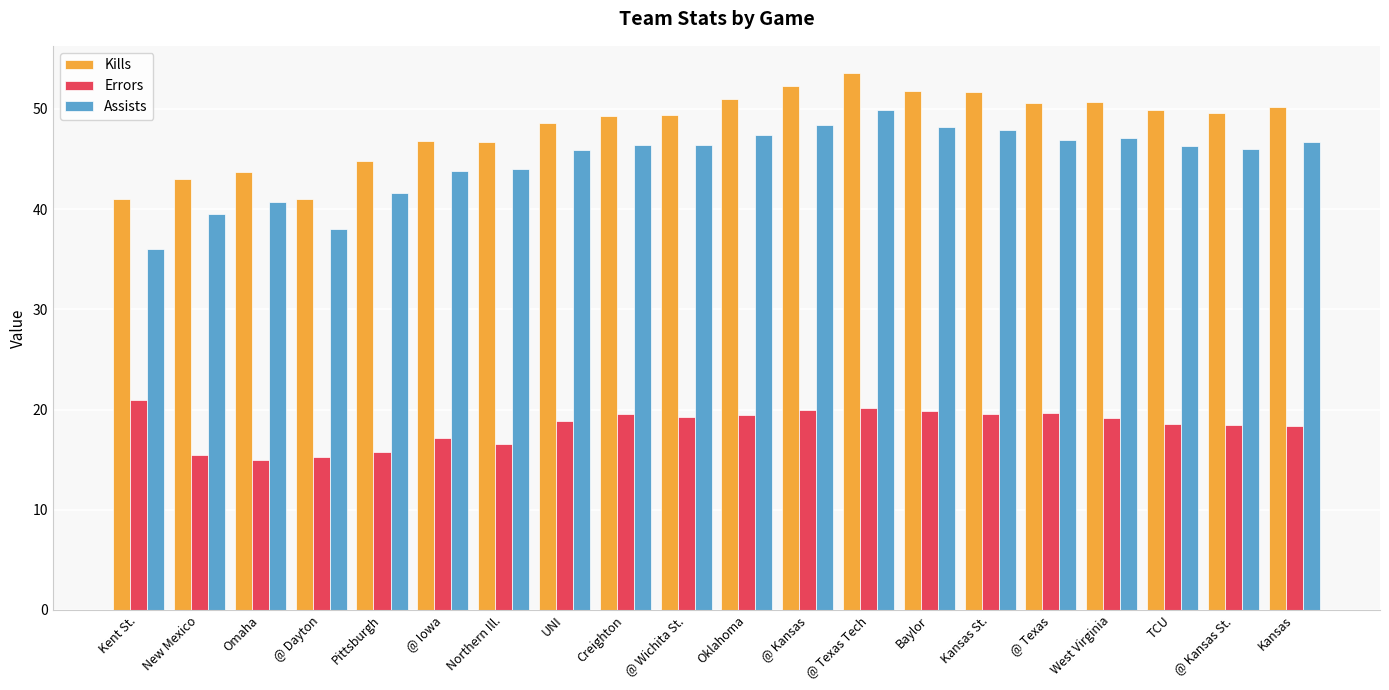

What is the label of the 17th bar from the left?

West Virginia